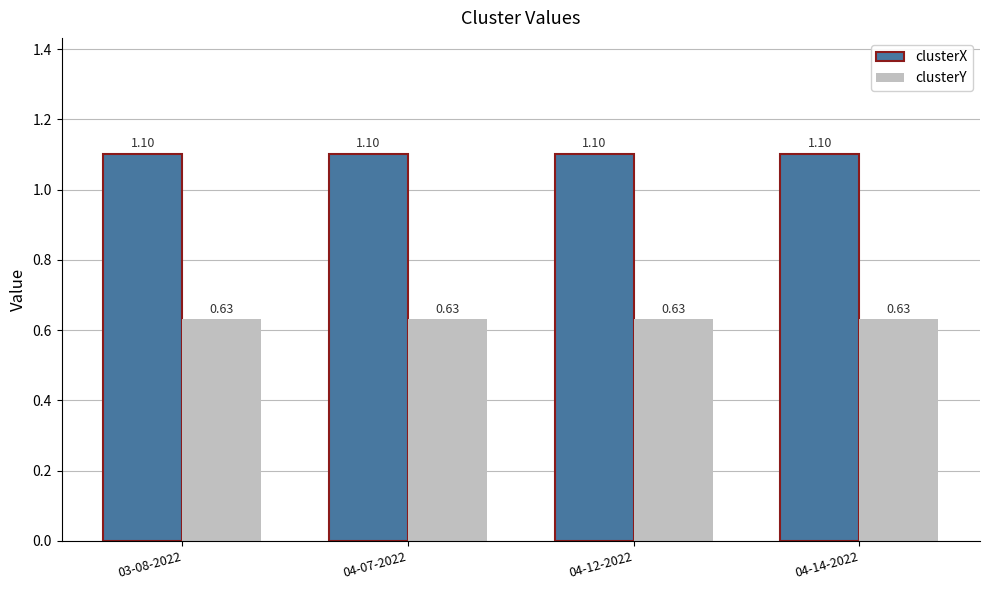

What is the spread (max minus min) of values at 04-14-2022?

0.5